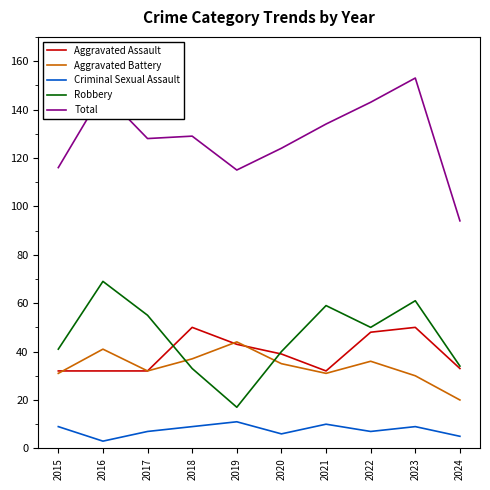

True or false: Total and Aggravated Assault cross at least once.

False